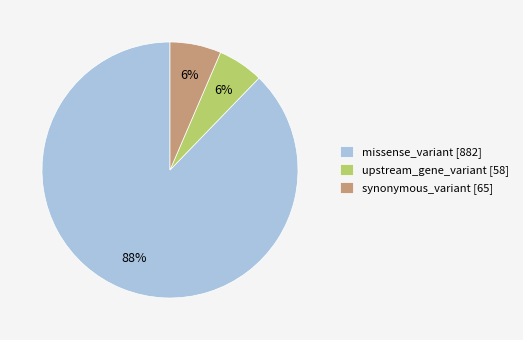

To the nearest percent, what portion does synonymous_variant [65] represent?

6%